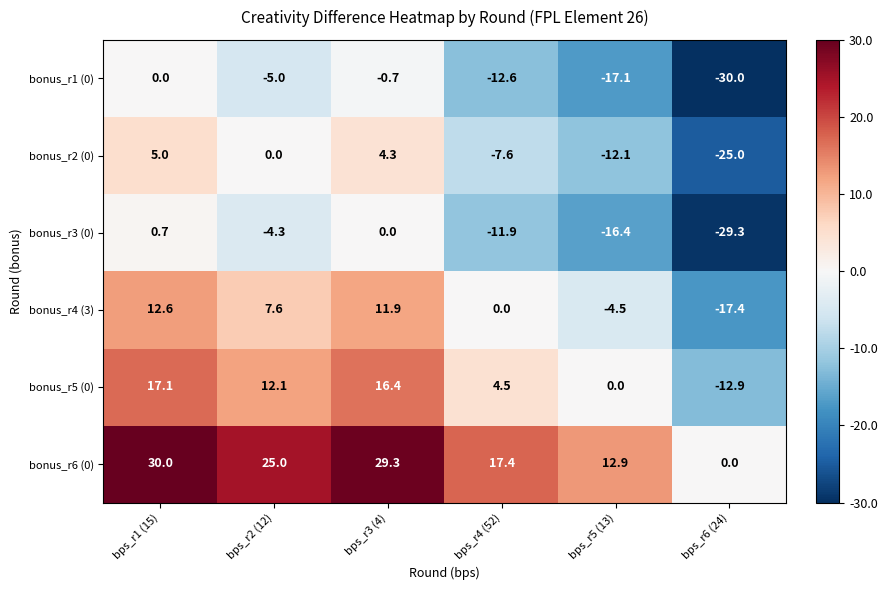

Rank the series by their maximum value, from lowest to highest.

bonus_r1 (0), bonus_r3 (0), bonus_r2 (0), bonus_r4 (3), bonus_r5 (0), bonus_r6 (0)